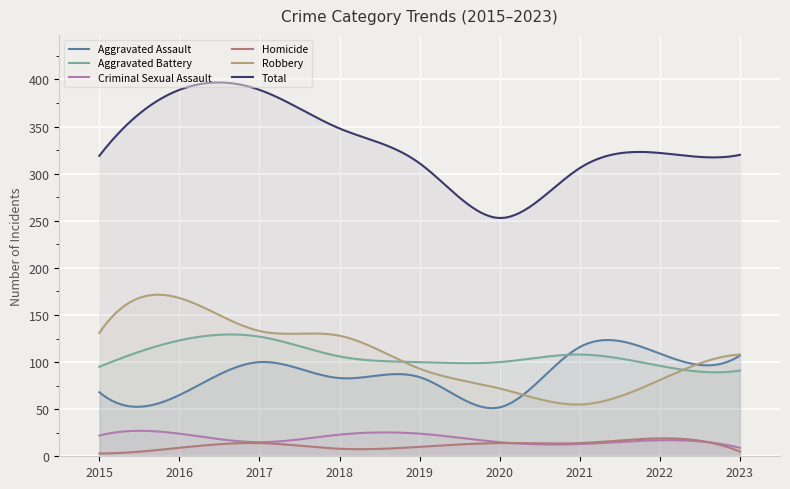

What is the spread (max minus min) of values at 2018?

340